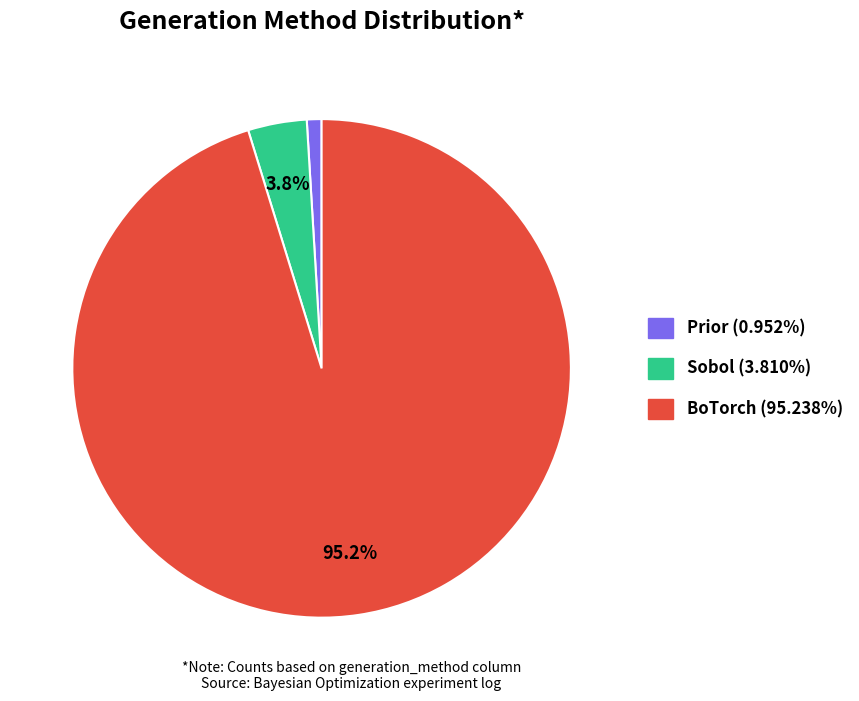

Which has a higher value, Sobol or Prior?

Sobol